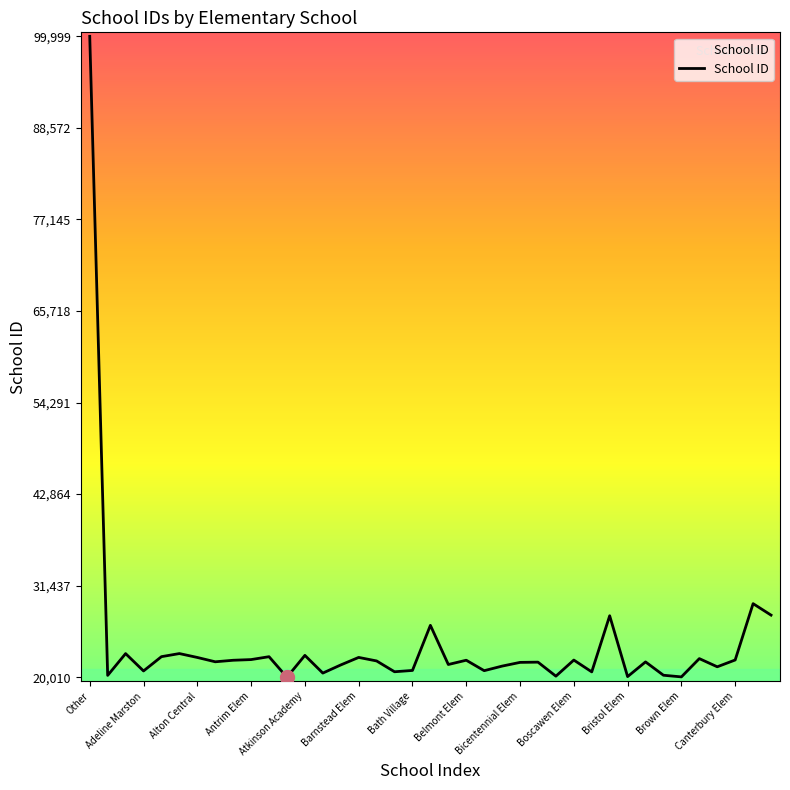

What is the smallest value displayed?

20010